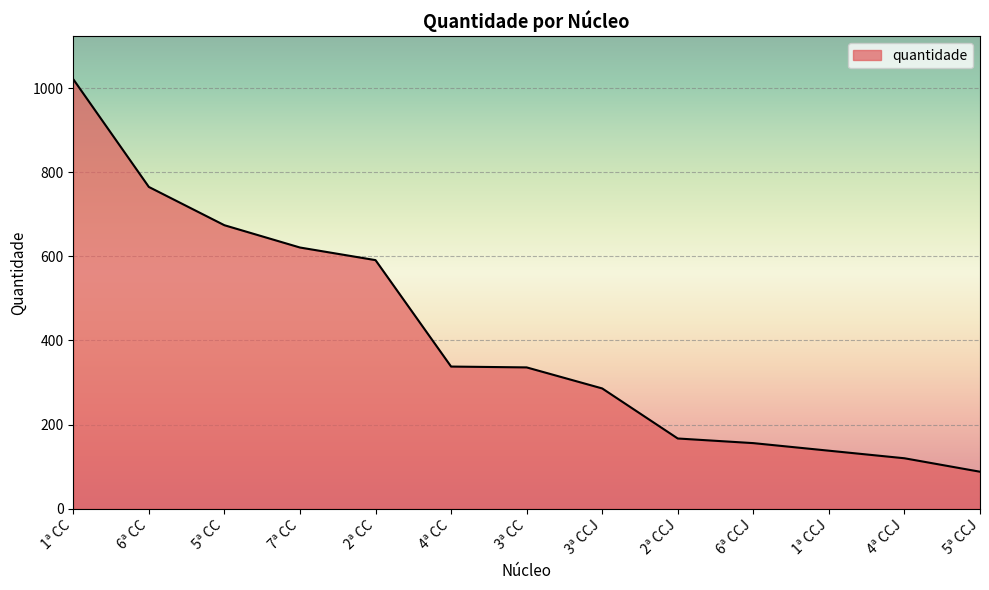

What is the greatest value displayed?

1021